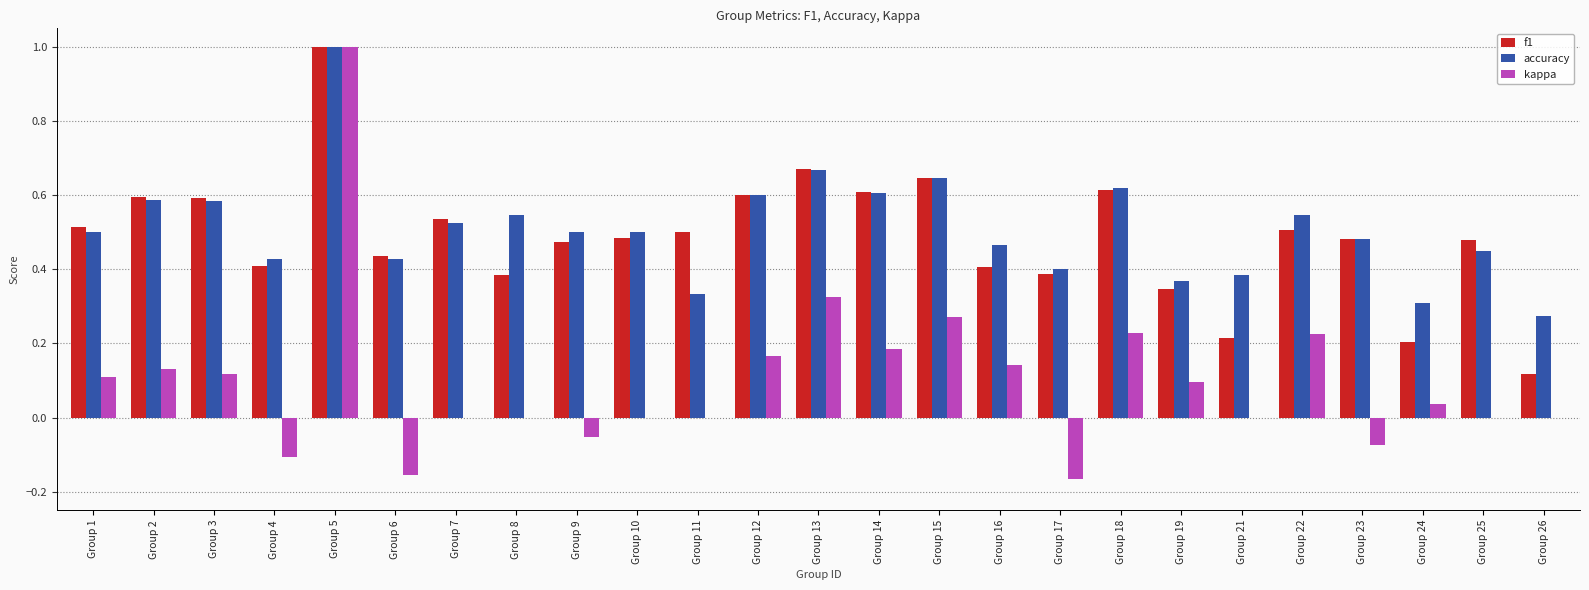

What is the sum of the kappa values at Group 5 and Group 12?

1.2